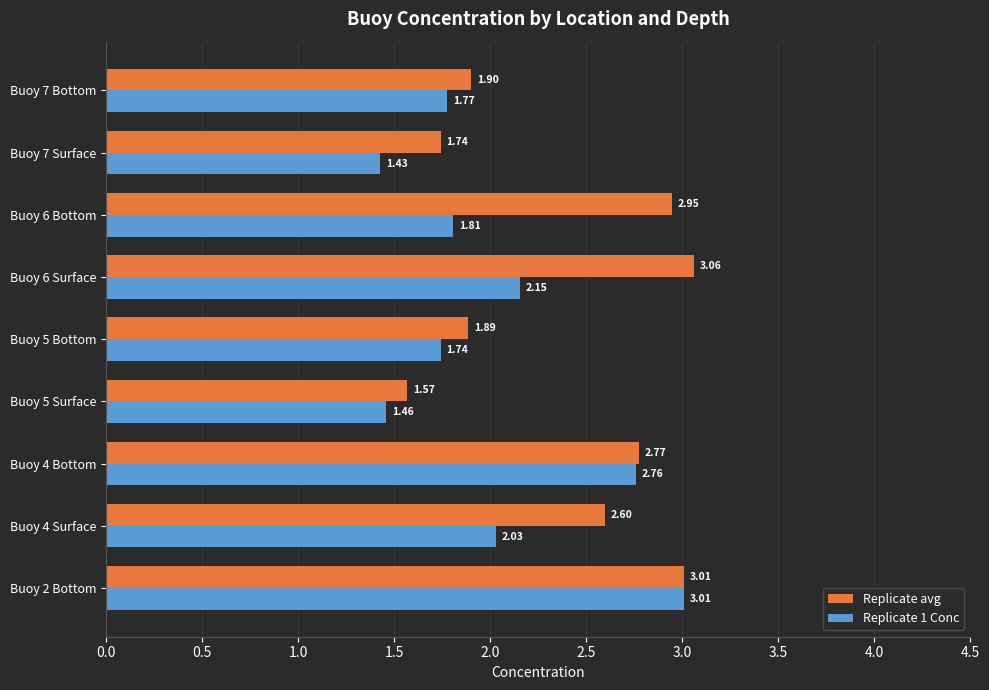

What is the sum of all Replicate avg values?

21.5